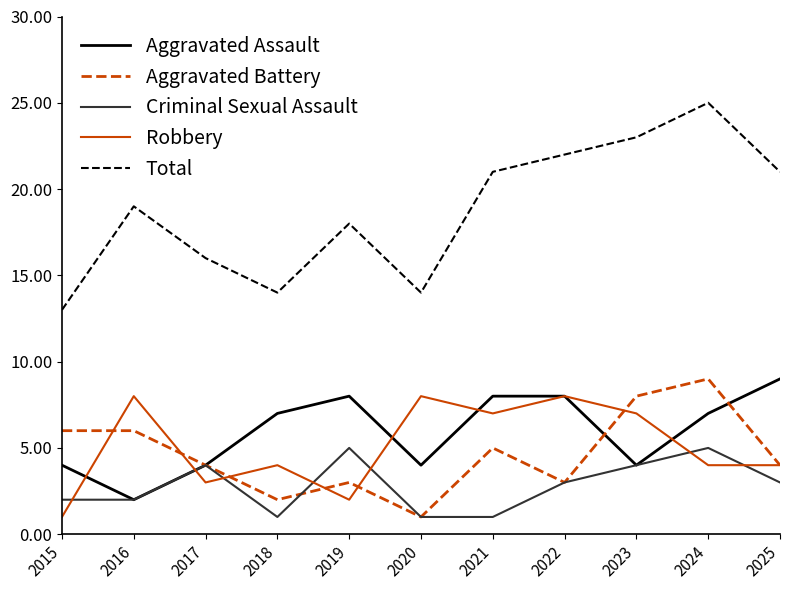

At 2019, list the series in order from largest to smallest.

Total, Aggravated Assault, Criminal Sexual Assault, Aggravated Battery, Robbery